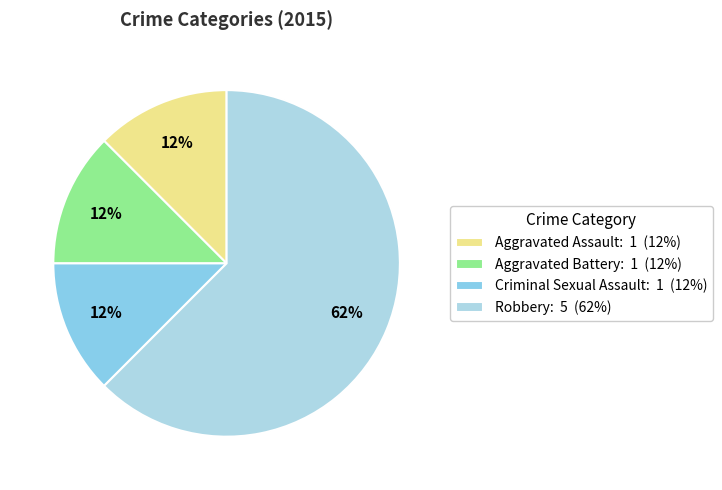

How many segments does this pie chart have?

4